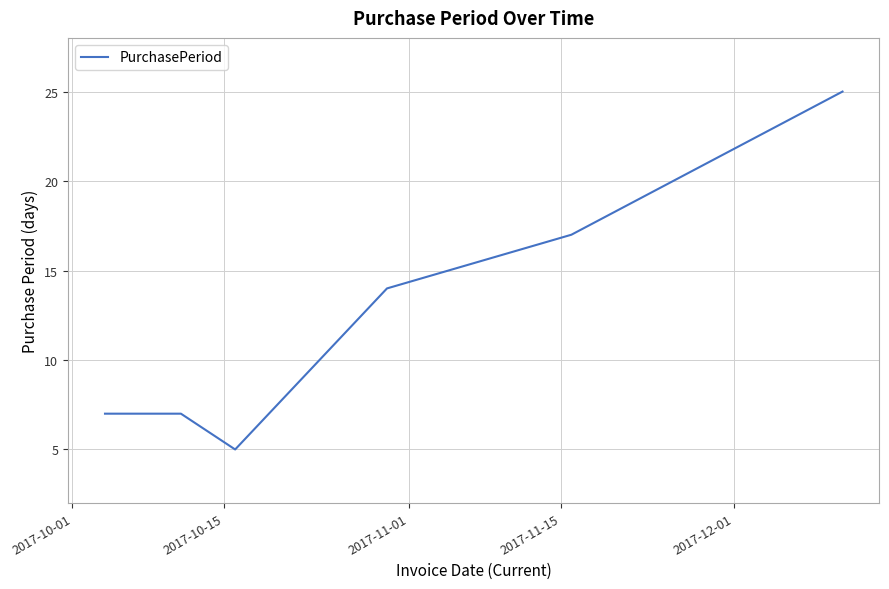

What is the sum of all values?

75